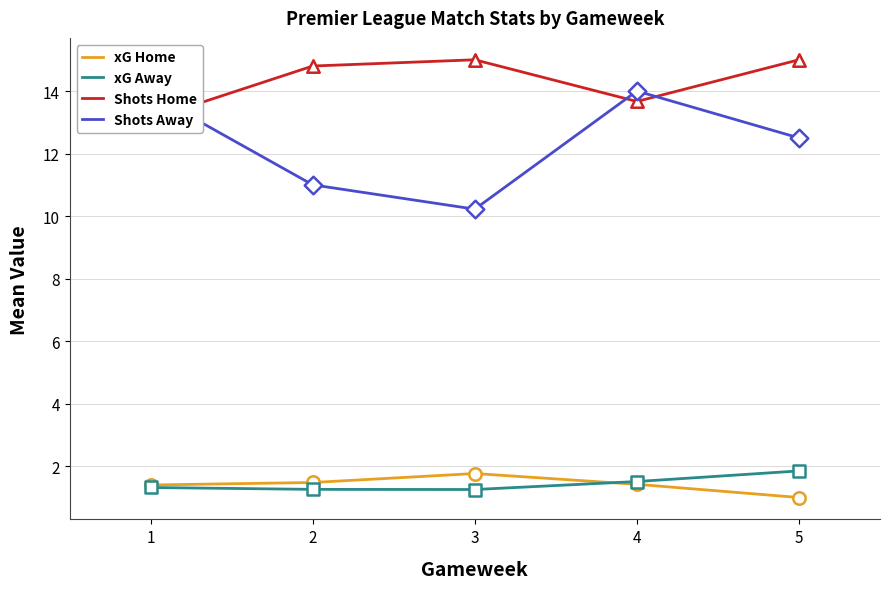

What are all the series names shown in the legend?

xG Home, xG Away, Shots Home, Shots Away